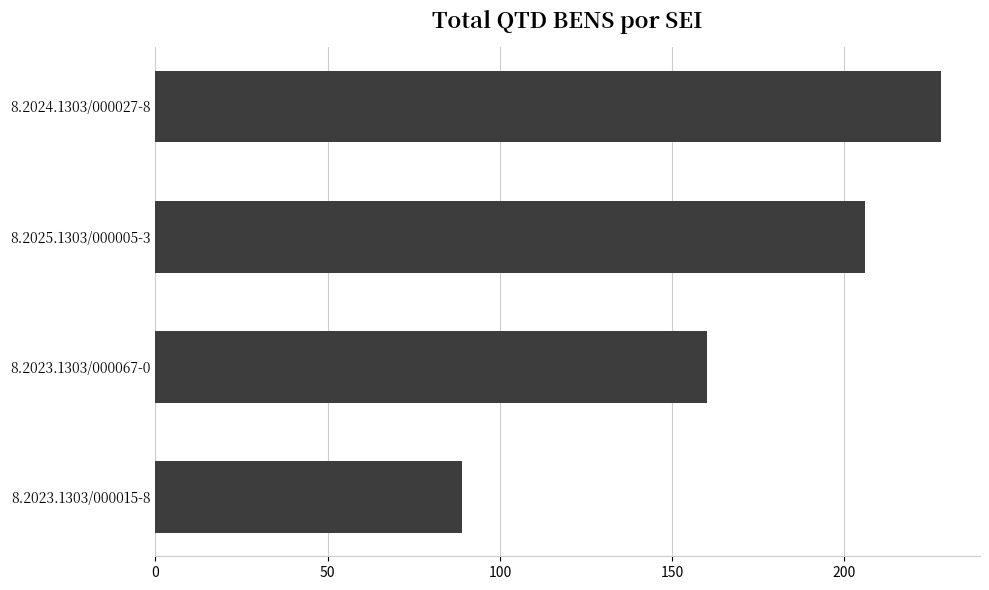

Reading top to bottom, transcribe all the data shown in this chart.

228	206	160	89